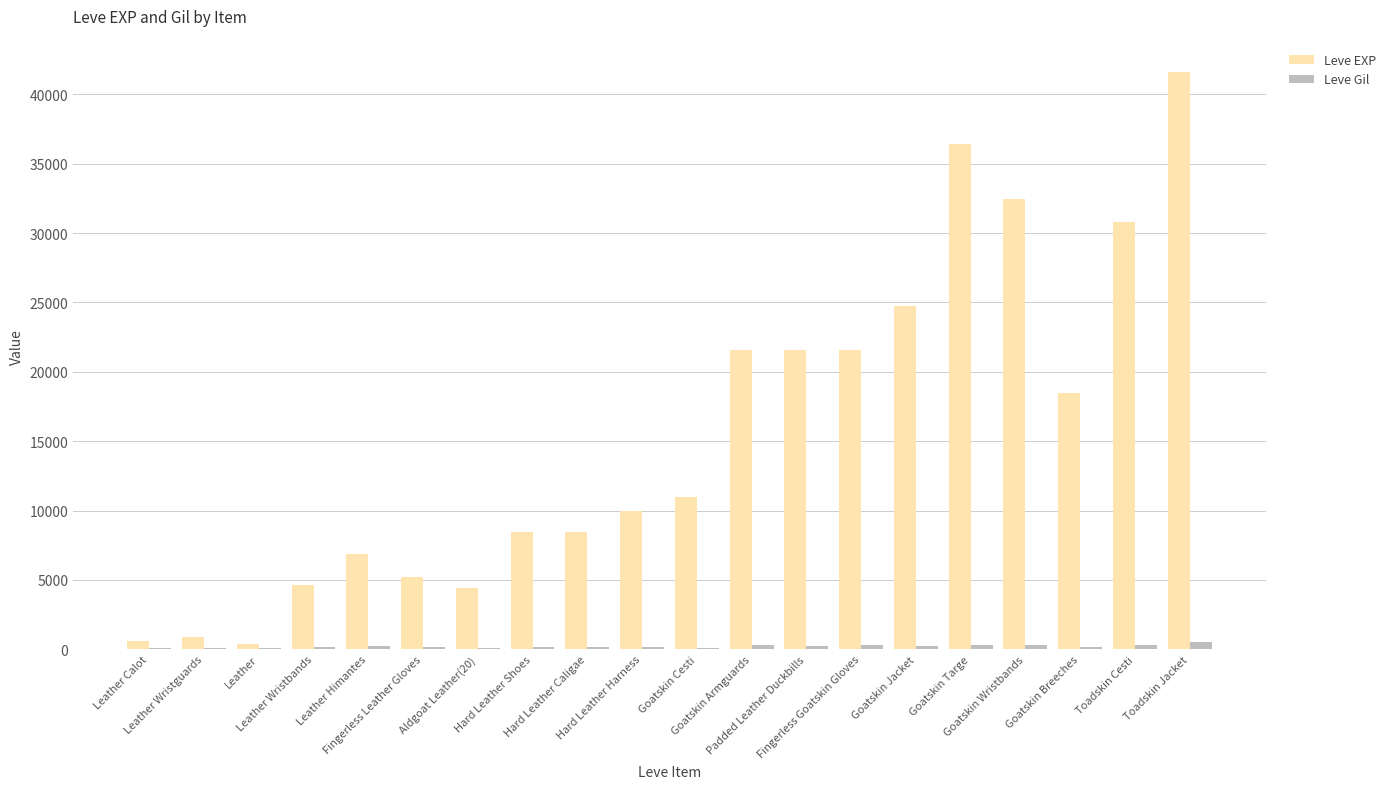

What are all the series names shown in the legend?

Leve EXP, Leve Gil